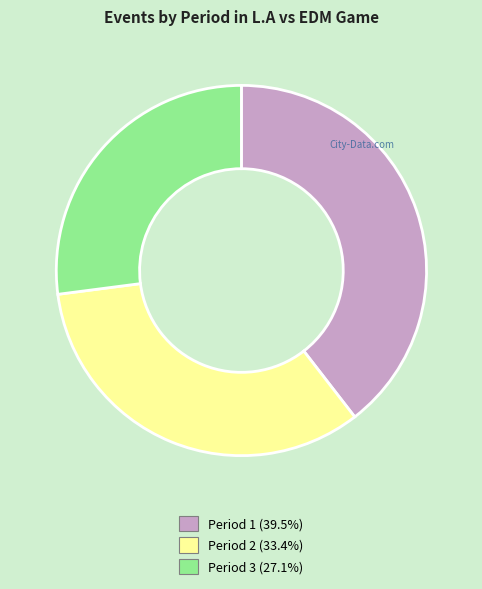

Rank the categories by value from lowest to highest.

Period 3, Period 2, Period 1